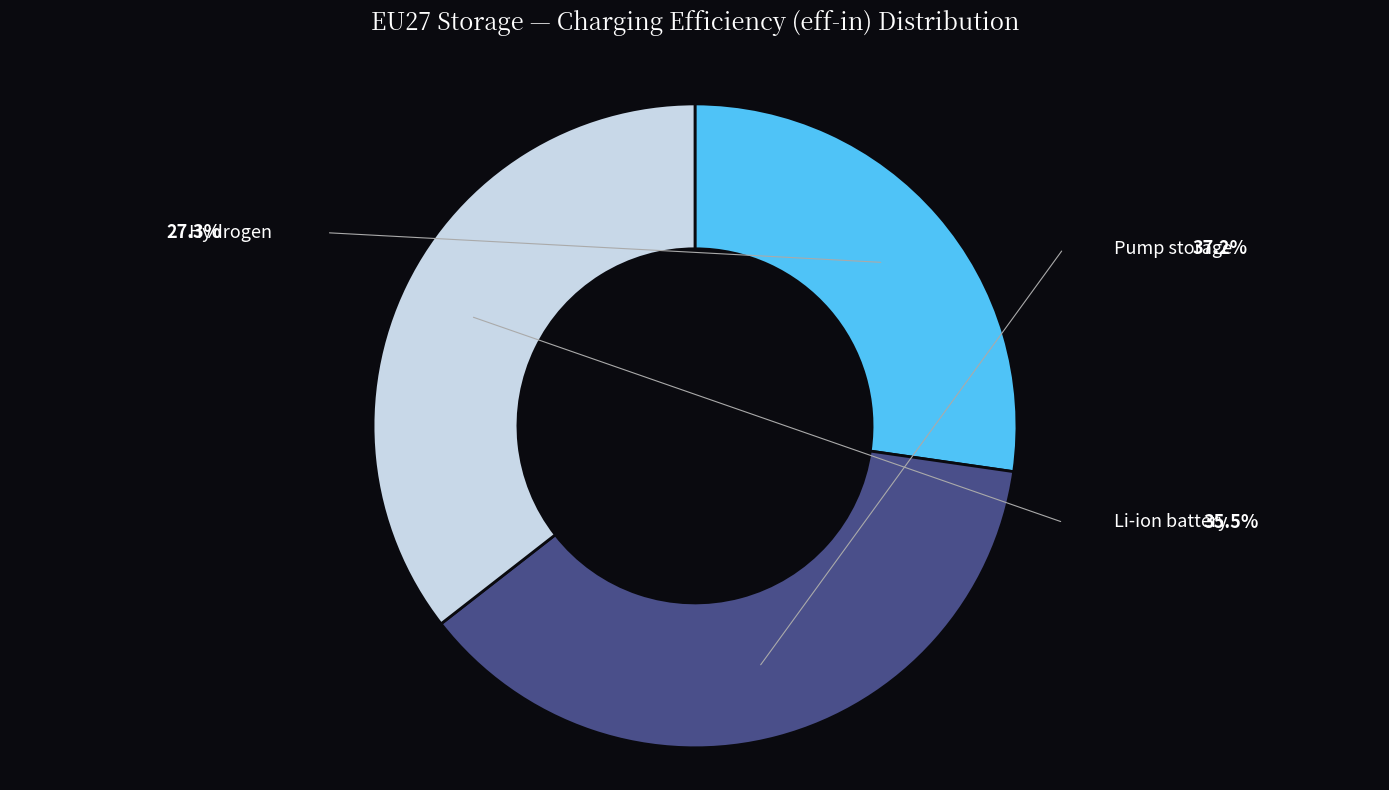

How many segments does this pie chart have?

3